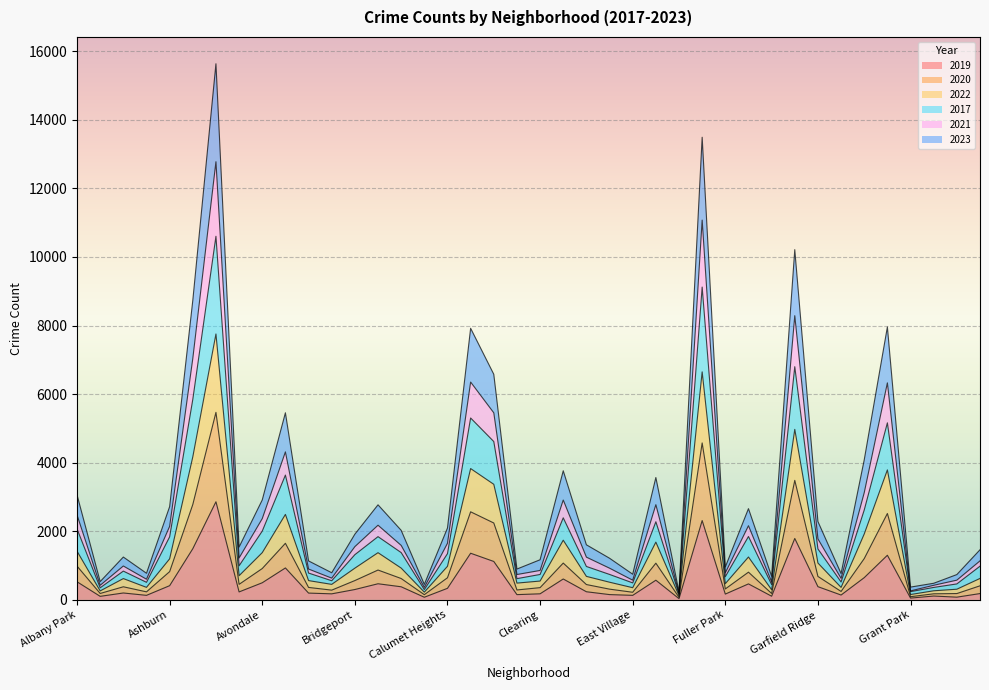

True or false: 2021 has more than 1 interior local peaks.

True